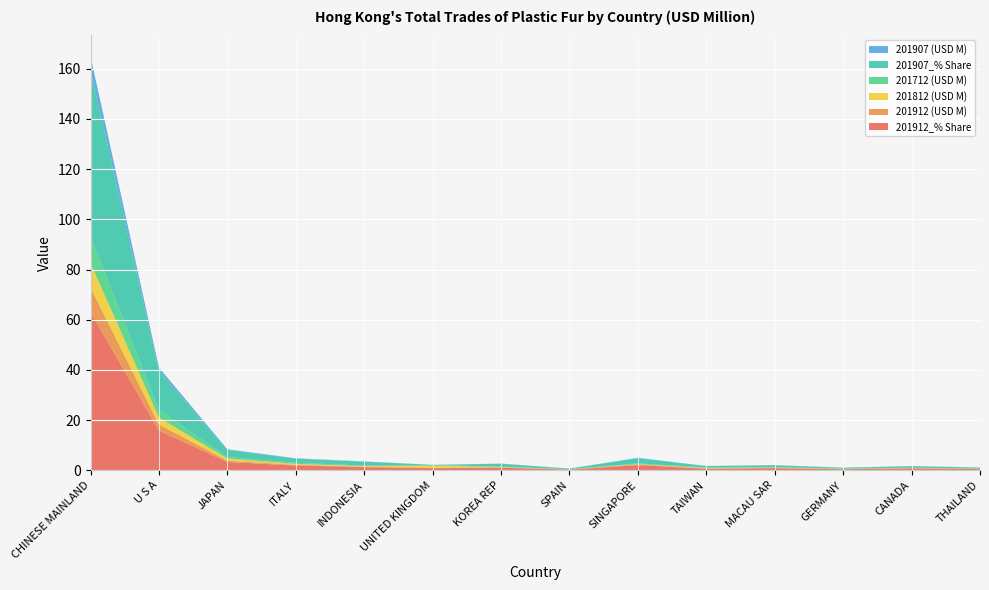

Reading left to right, extract all data points from this chart.

201912_% Share: CHINESE MAINLAND=63.1	U S A=15.8	JAPAN=3.3	ITALY=1.9	INDONESIA=1.2	UNITED KINGDOM=0.8	KOREA REP=1.0	SPAIN=0.2	SINGAPORE=2.0	TAIWAN=0.6	MACAU SAR=0.8	GERMANY=0.4	CANADA=0.7	THAILAND=0.5
201912 (USD M): CHINESE MAINLAND=9.7	U S A=2.4	JAPAN=0.5	ITALY=0.3	INDONESIA=0.2	UNITED KINGDOM=0.1	KOREA REP=0.2	SPAIN=0.0	SINGAPORE=0.3	TAIWAN=0.1	MACAU SAR=0.1	GERMANY=0.1	CANADA=0.1	THAILAND=0.1
201812 (USD M): CHINESE MAINLAND=9.7	U S A=2.7	JAPAN=0.9	ITALY=0.4	INDONESIA=0.2	UNITED KINGDOM=0.9	KOREA REP=0.2	SPAIN=0.1	SINGAPORE=0.1	TAIWAN=0.2	MACAU SAR=0.2	GERMANY=0.1	CANADA=0.1	THAILAND=0.1
201712 (USD M): CHINESE MAINLAND=10.7	U S A=3.0	JAPAN=0.6	ITALY=0.5	INDONESIA=0.2	UNITED KINGDOM=0.2	KOREA REP=0.1	SPAIN=0.1	SINGAPORE=0.3	TAIWAN=0.2	MACAU SAR=0.1	GERMANY=0.1	CANADA=0.1	THAILAND=0.1
201907_% Share: CHINESE MAINLAND=66.0	U S A=15.6	JAPAN=2.8	ITALY=1.6	INDONESIA=1.5	UNITED KINGDOM=0.1	KOREA REP=1.1	SPAIN=0.3	SINGAPORE=2.0	TAIWAN=0.6	MACAU SAR=0.7	GERMANY=0.4	CANADA=0.6	THAILAND=0.3
201907 (USD M): CHINESE MAINLAND=5.8	U S A=1.4	JAPAN=0.2	ITALY=0.1	INDONESIA=0.1	UNITED KINGDOM=0.0	KOREA REP=0.1	SPAIN=0.0	SINGAPORE=0.2	TAIWAN=0.1	MACAU SAR=0.1	GERMANY=0.0	CANADA=0.1	THAILAND=0.0